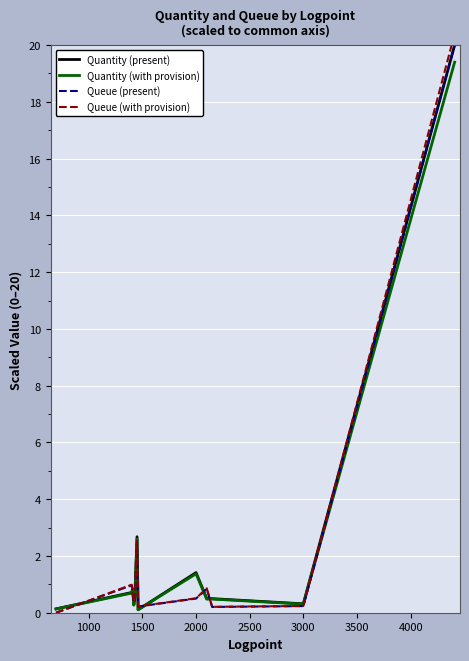

What is the spread (max minus min) of values at 3000?

0.2